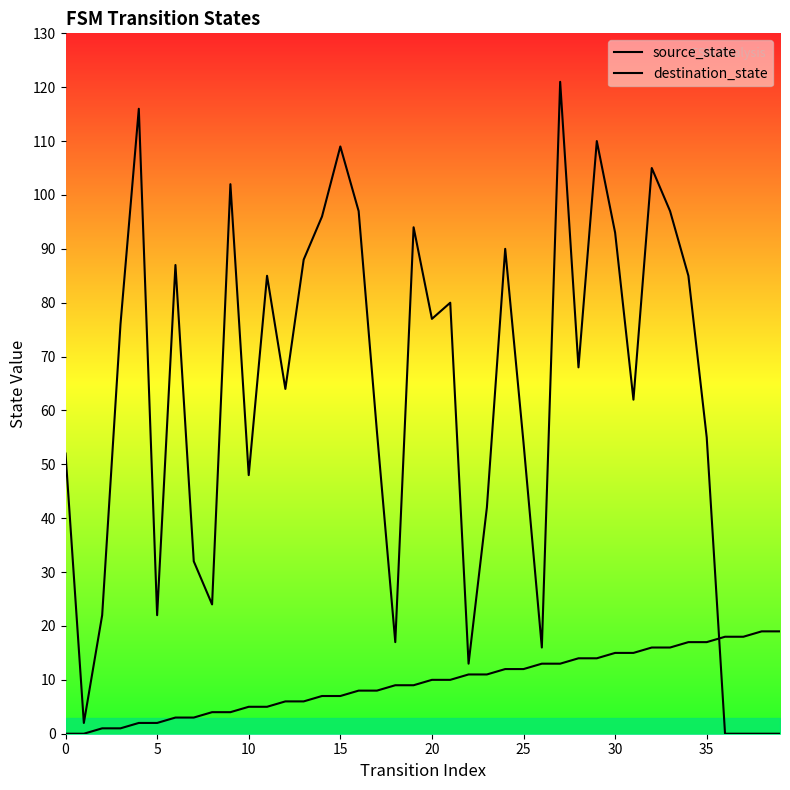

At which label is source_state closest to 9?

18